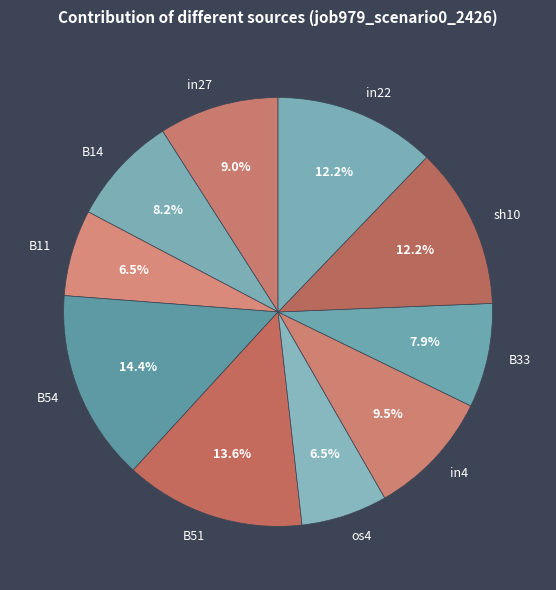

Count the number of slices in the pie.

10